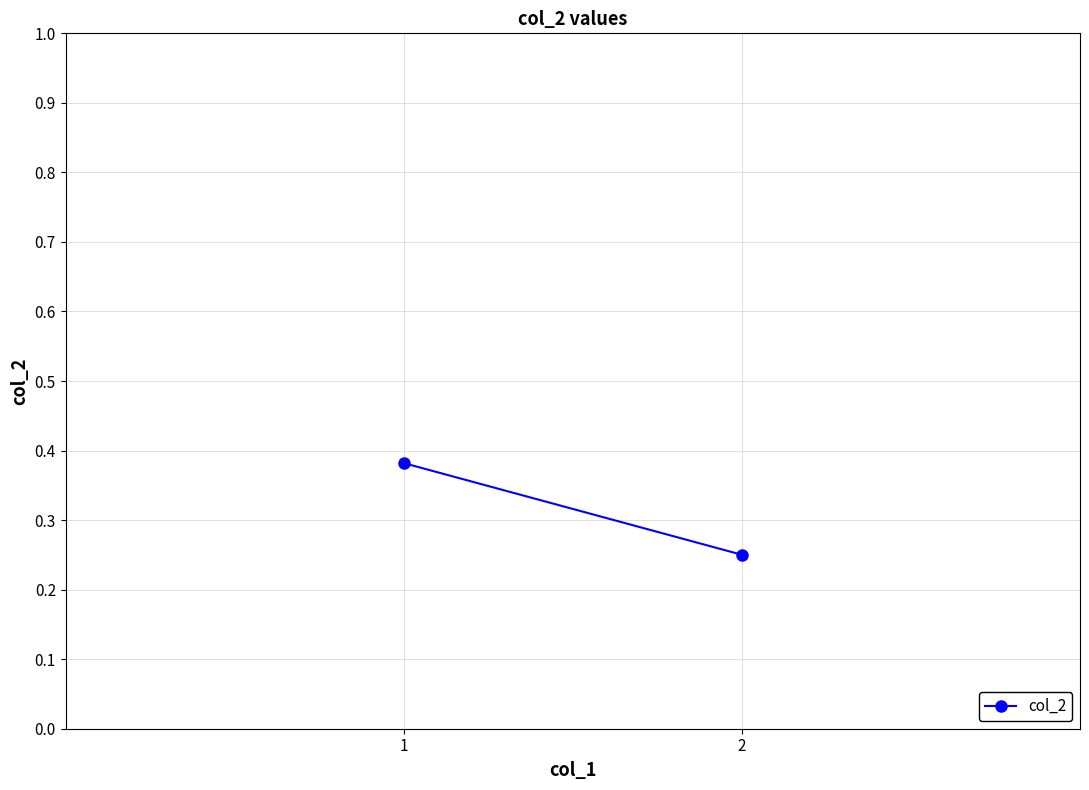

List the labels in order of value, largest first.

1, 2